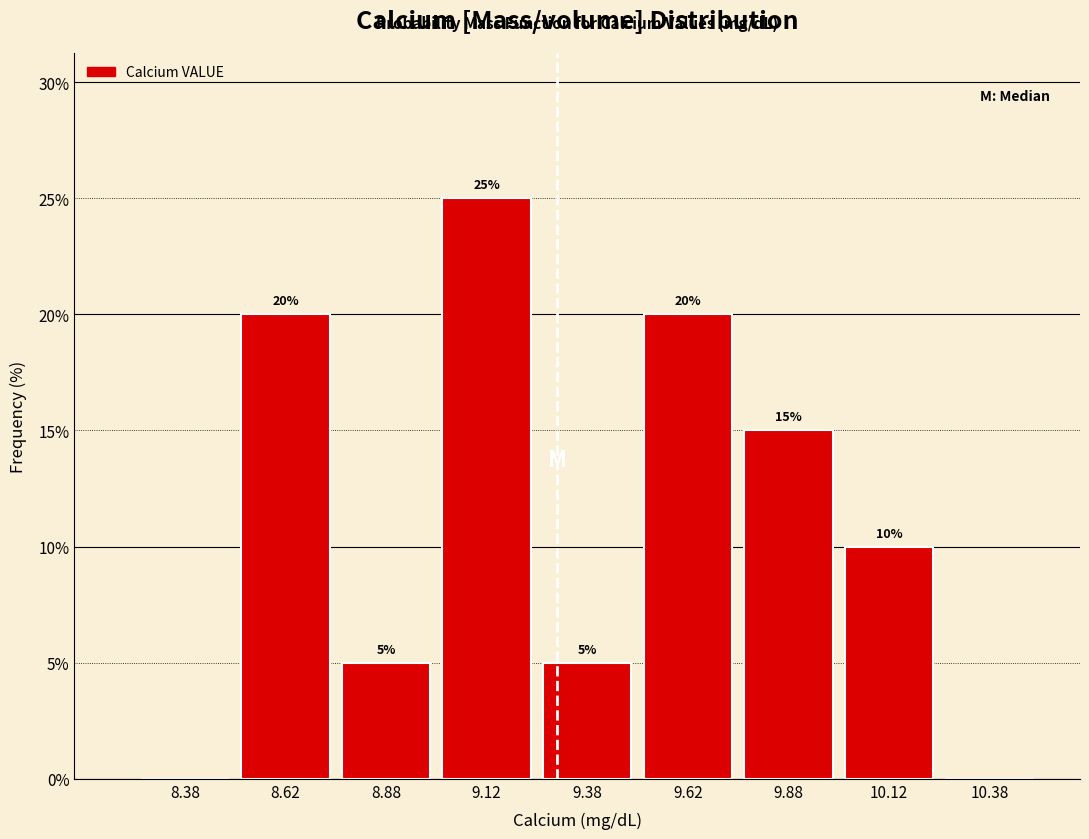

Which range on the x-axis has the tallest bar?

9.00 to 9.25